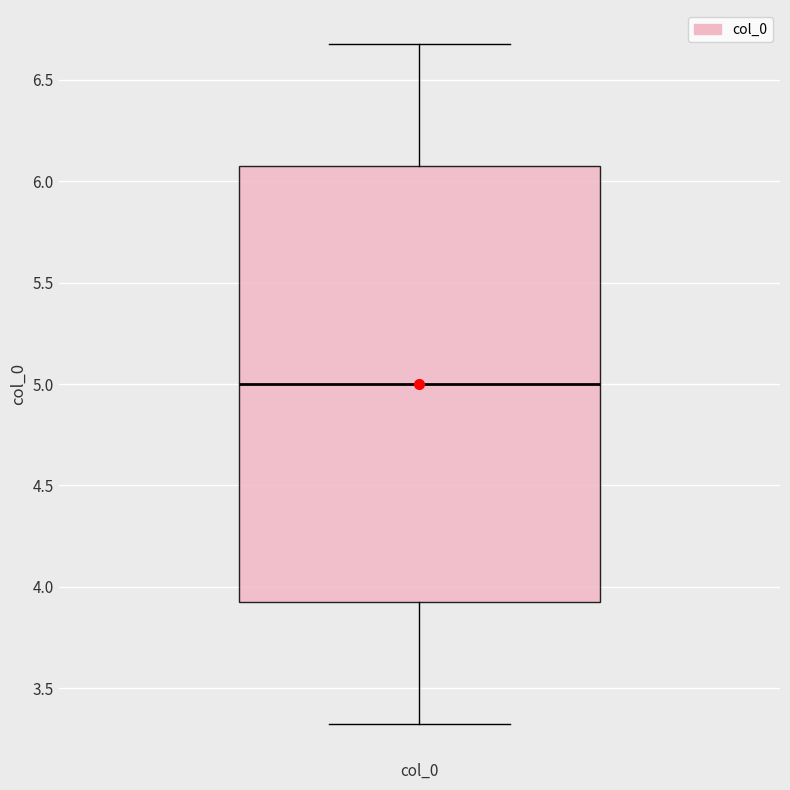

Read this box plot against the y-axis: the position of the median line, the range covered by the box, and the ends of both whiskers. The values are not printed on the chart, so give them approximately, as read against the axis.

median 5.0, box 3.9 to 6.1, whiskers 3.3 to 6.7